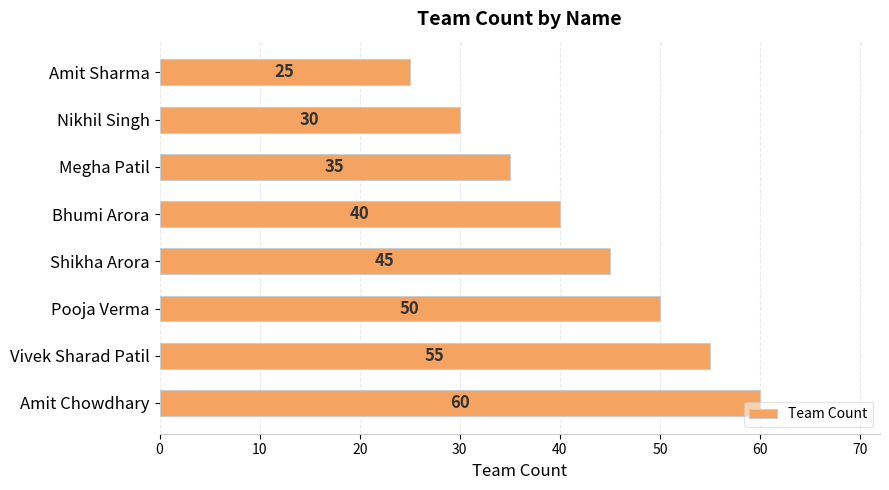

Which label corresponds to the largest value in the chart?

Amit Chowdhary